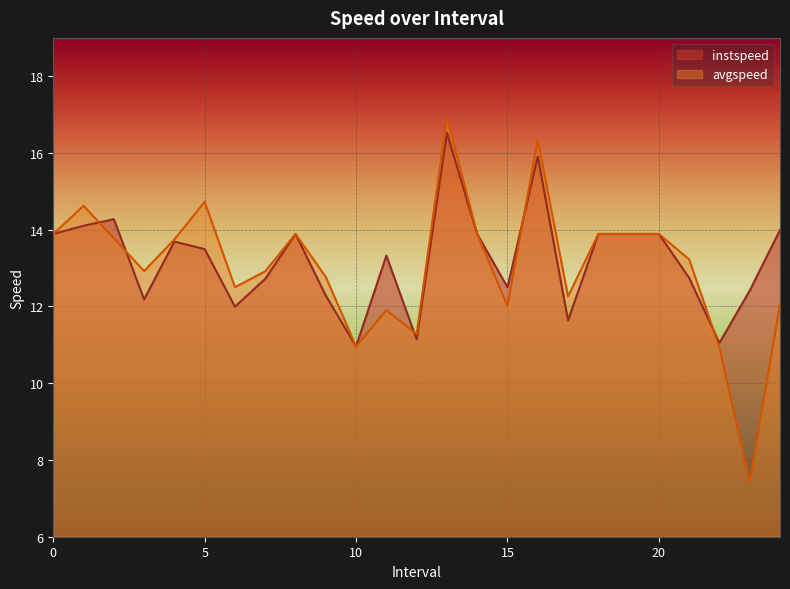

Between which two adjacent categories do avgspeed and instspeed first intersect?

1.0 and 2.0